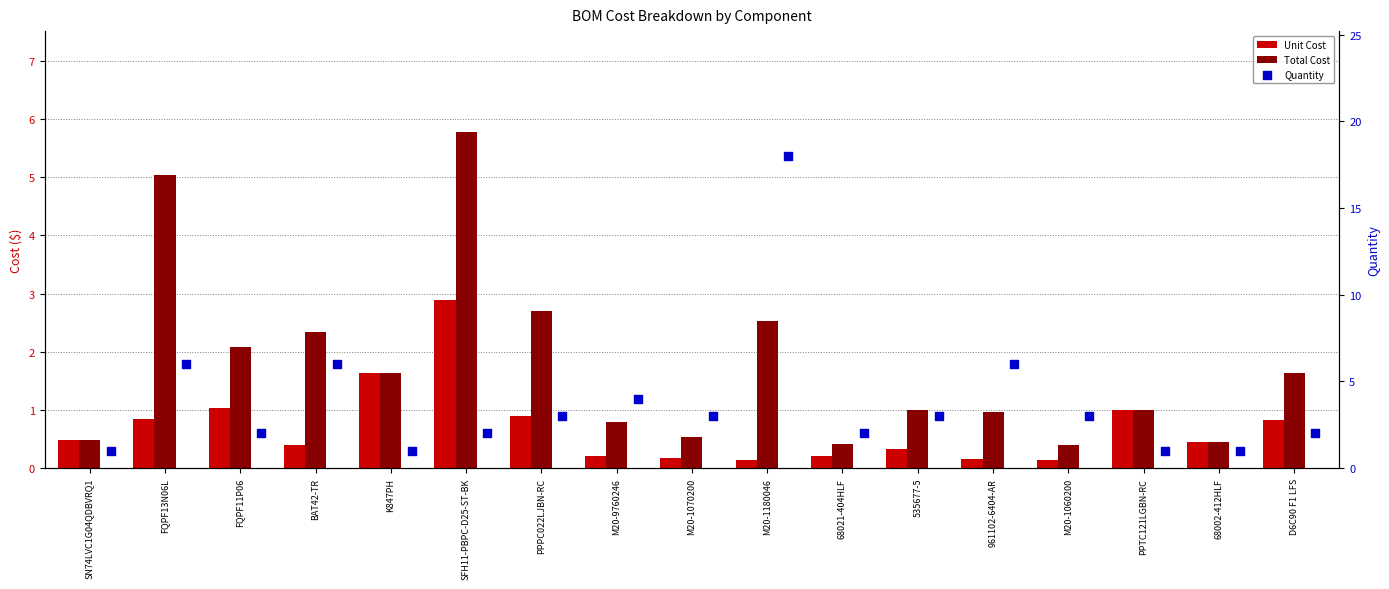

What is the total value across all series at 535677-5?

4.3